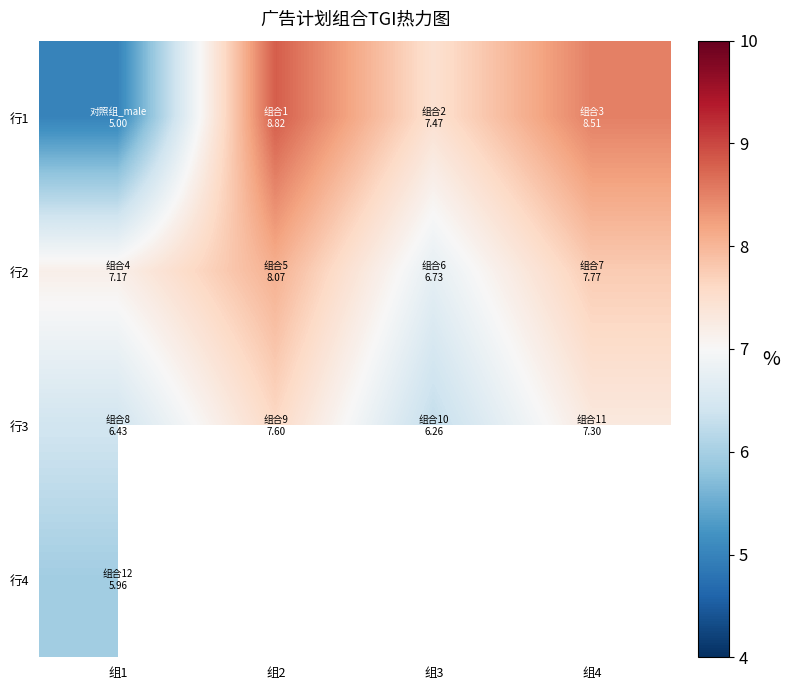

What is the minimum value shown in the chart?

5.0